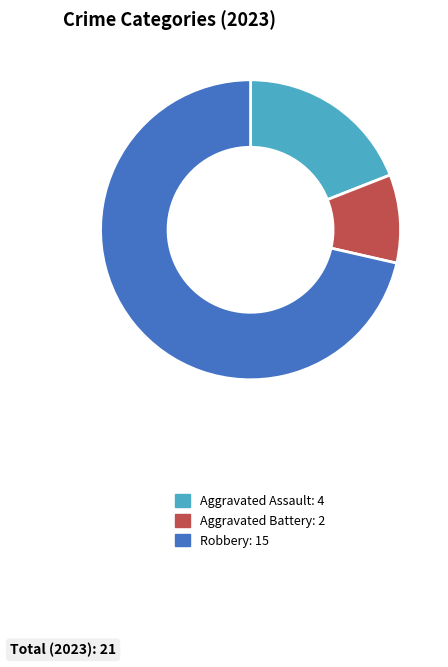

Count the number of slices in the pie.

3